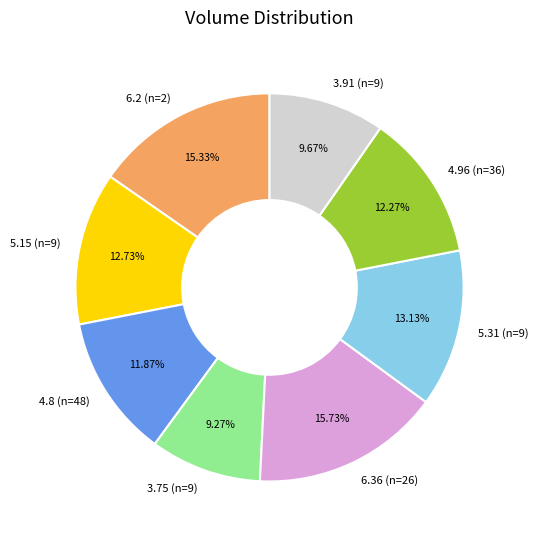

Does 5.31 (n=9) account for over 50% of the chart?

No